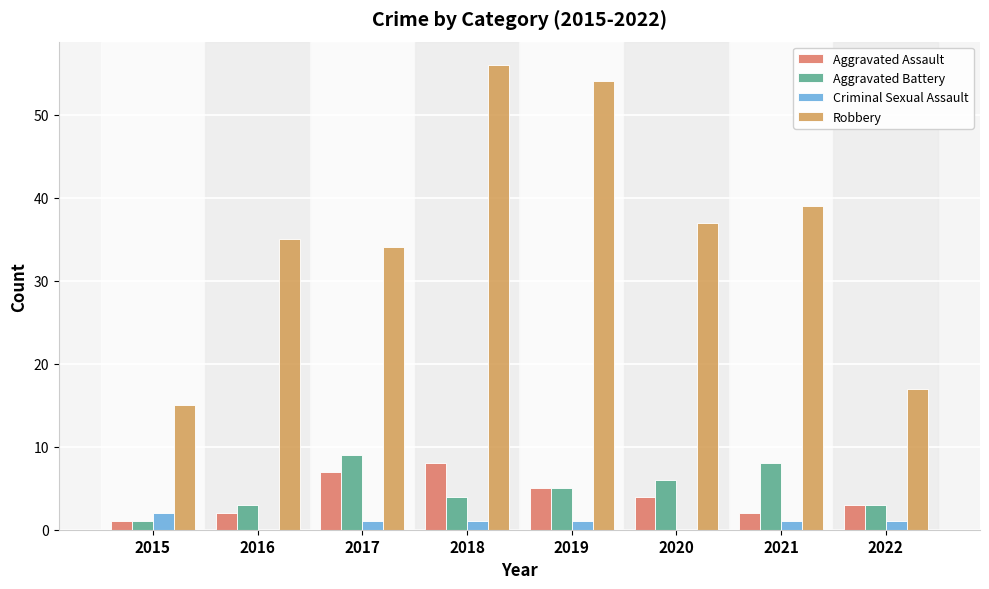

Where is Robbery nearest to the value 35?

2016